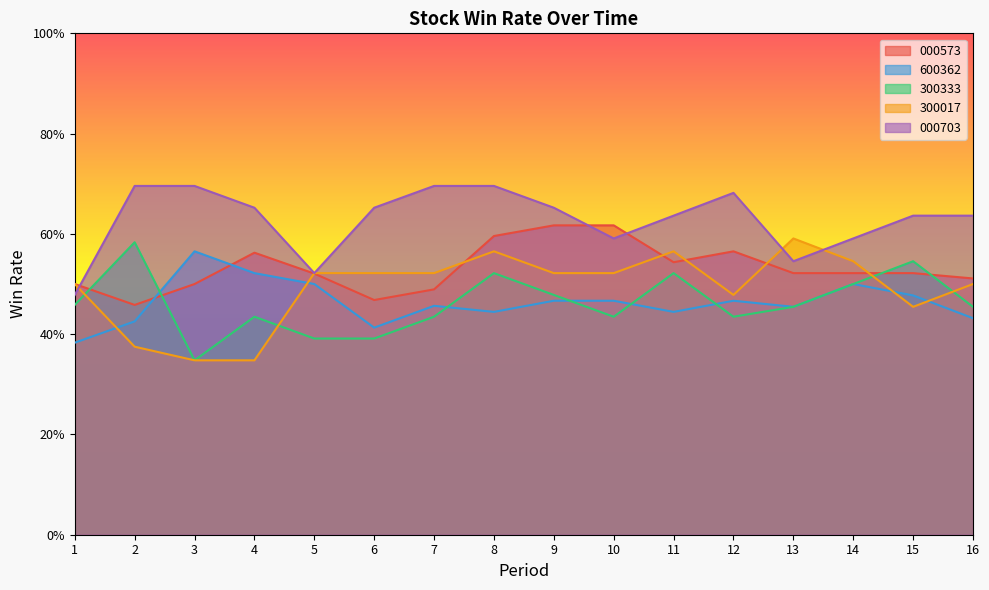

What is the difference between the maximum and minimum values in the 000703 series?

0.2